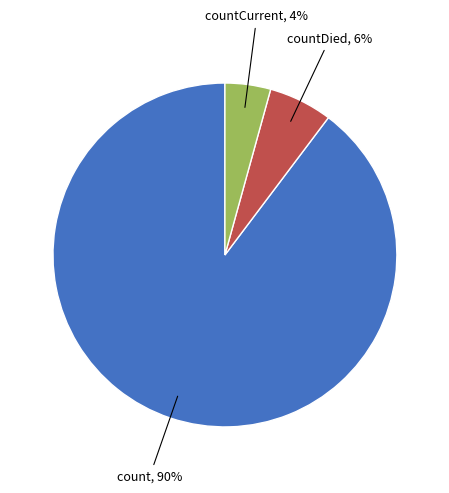

Count the number of slices in the pie.

3